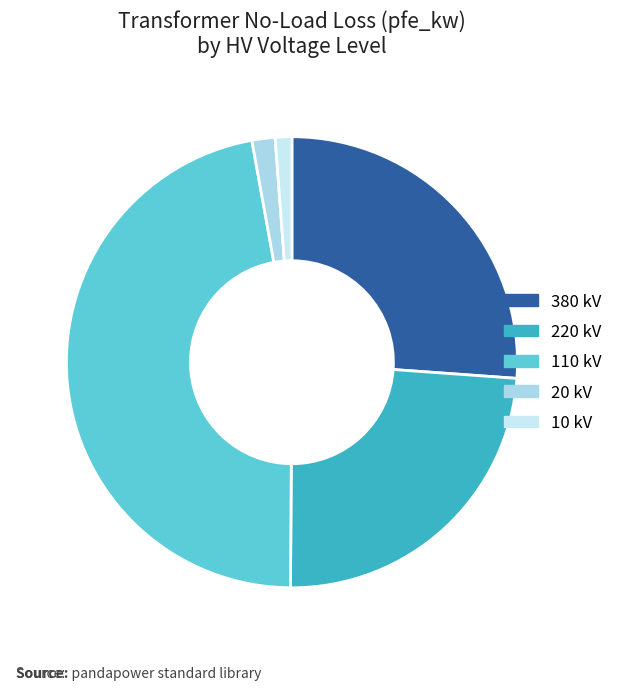

Count the number of slices in the pie.

5